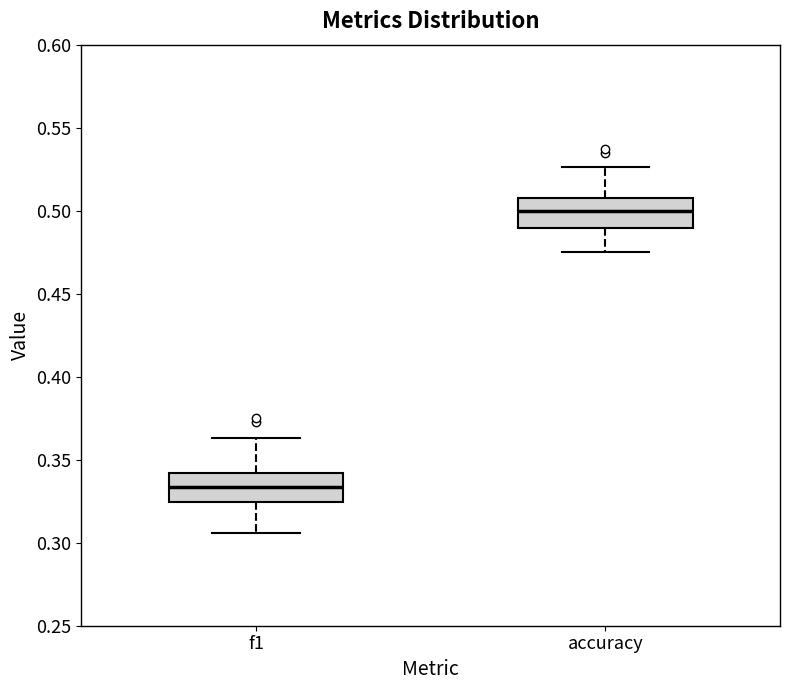

Which box has the highest median line?

accuracy